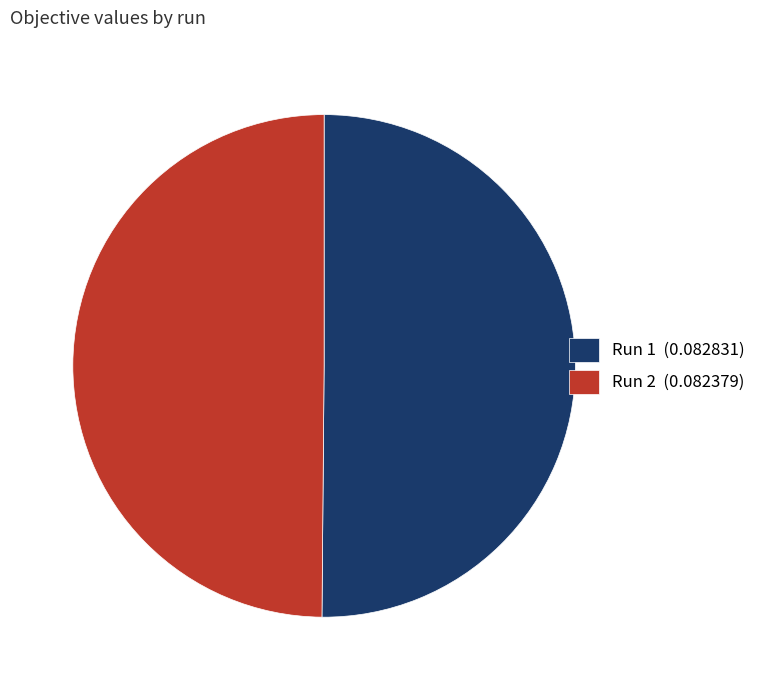

Do Run 1 (0.082831) and Run 2 (0.082379) together represent more than half of the pie?

Yes